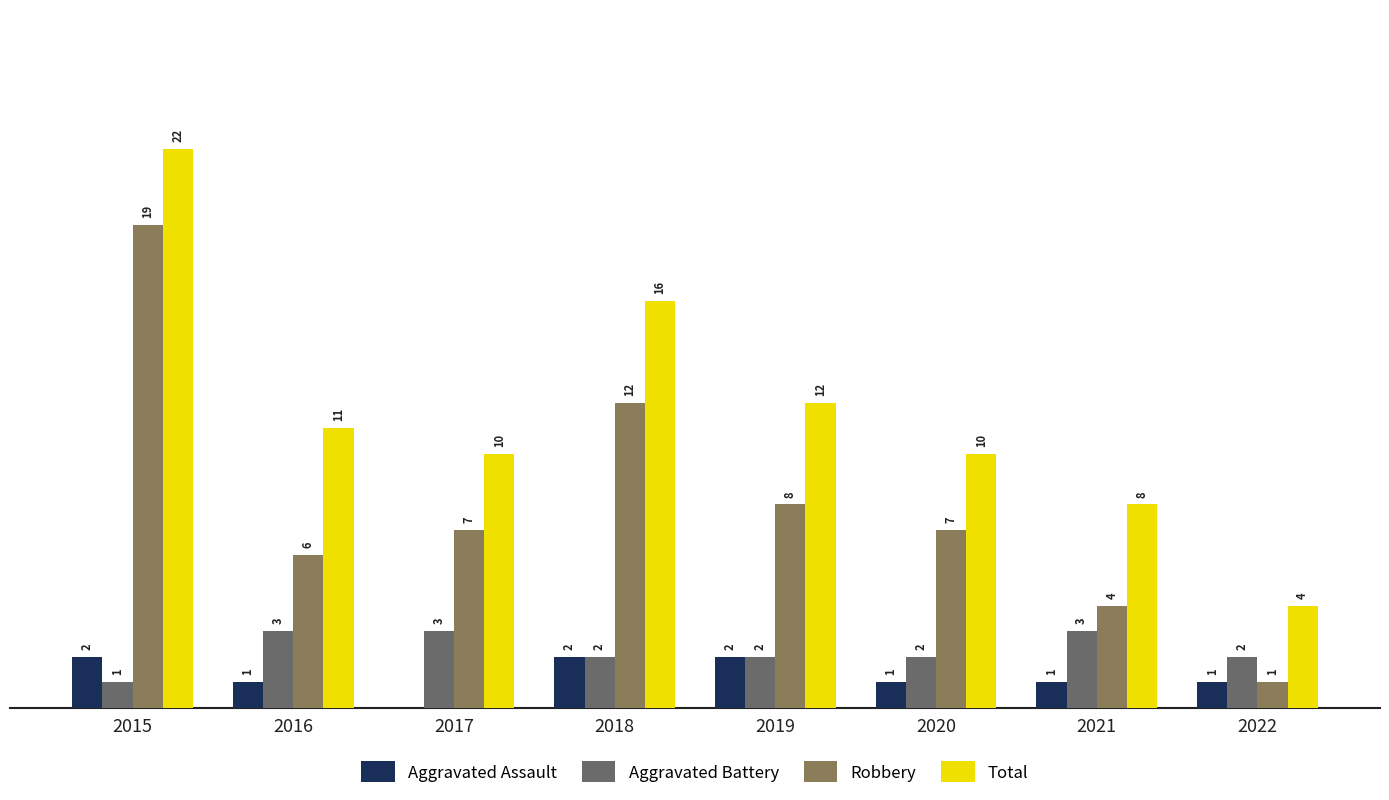

Between 2015 and 2019, which series saw the biggest shift?

Robbery